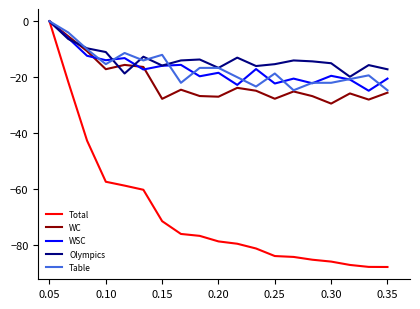

What is the lowest value of the Table series?

-24.7